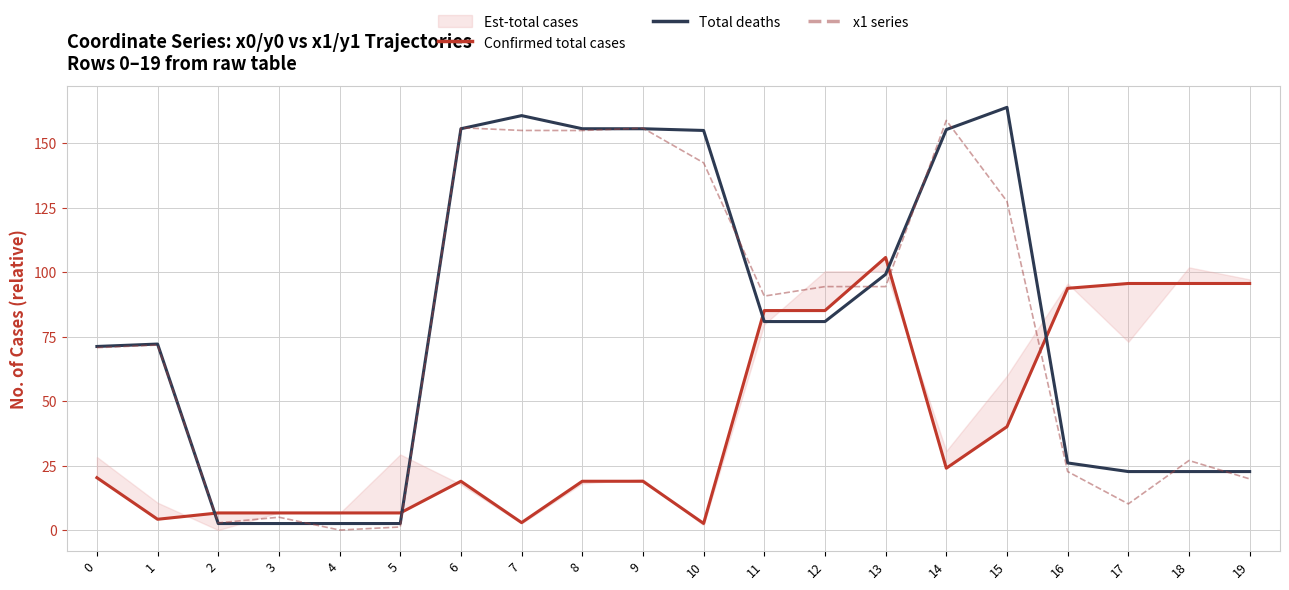

Where is the first local minimum for Confirmed total cases?

1